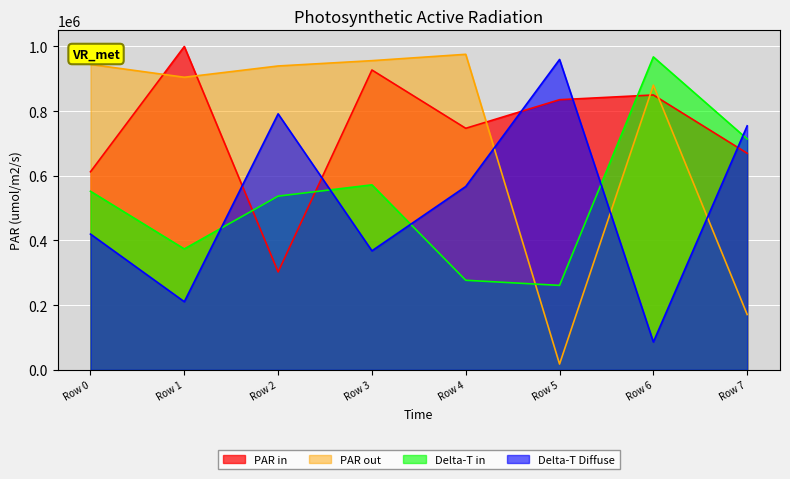

At which label does Delta-T Diffuse reach its minimum?

Row 6